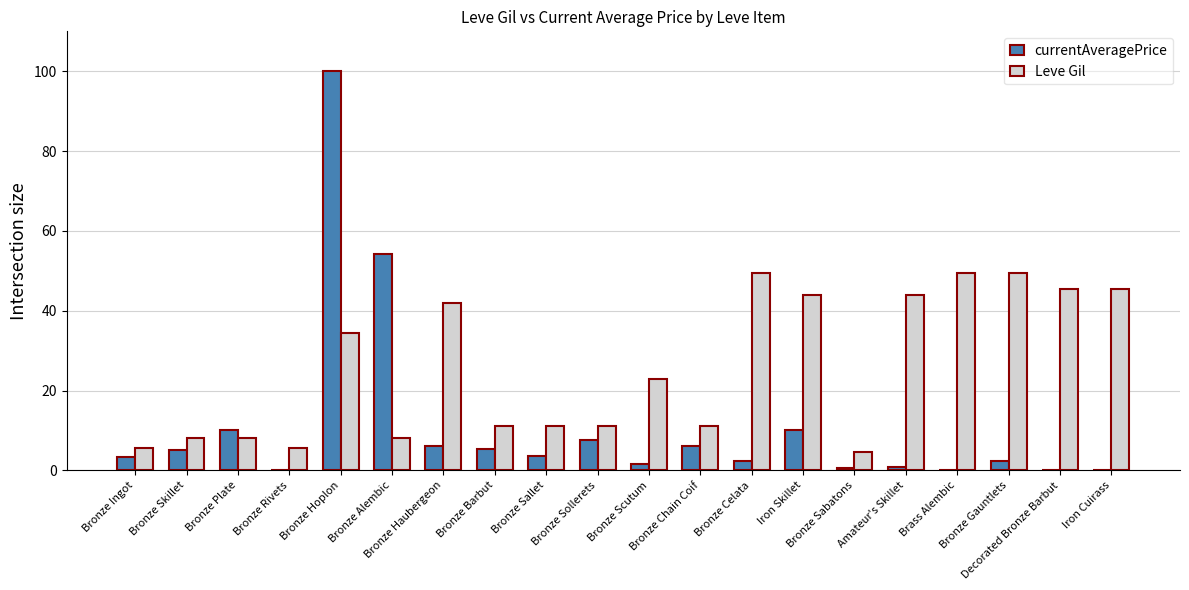

What is the maximum value for Leve Gil?

49.5